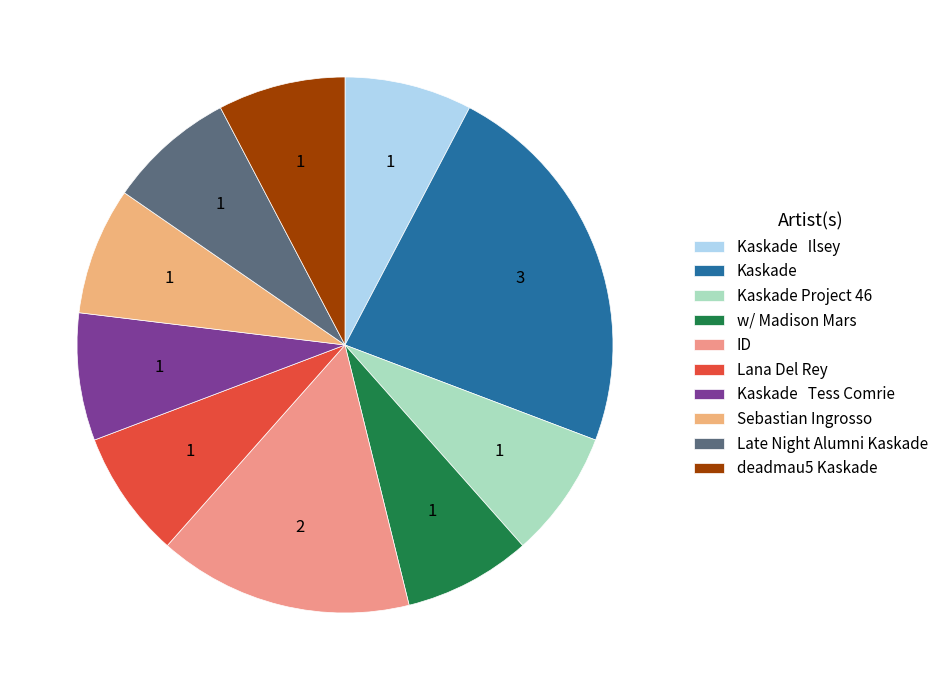

Rank the categories by value from lowest to highest.

Kaskade   Ilsey, Kaskade Project 46, w/ Madison Mars, Lana Del Rey, Kaskade   Tess Comrie, Sebastian Ingrosso, Late Night Alumni Kaskade, deadmau5 Kaskade, ID, Kaskade